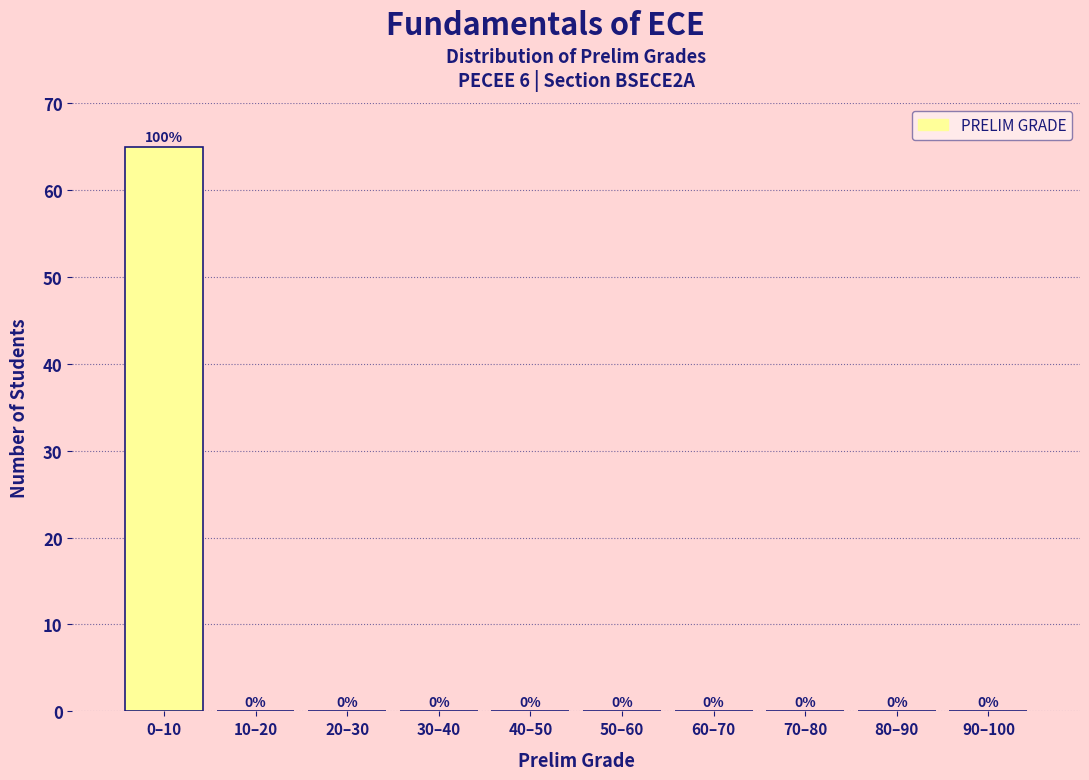

Reading left to right, transcribe all the data shown in this chart.

0–10=65	10–20=0	20–30=0	30–40=0	40–50=0	50–60=0	60–70=0	70–80=0	80–90=0	90–100=0